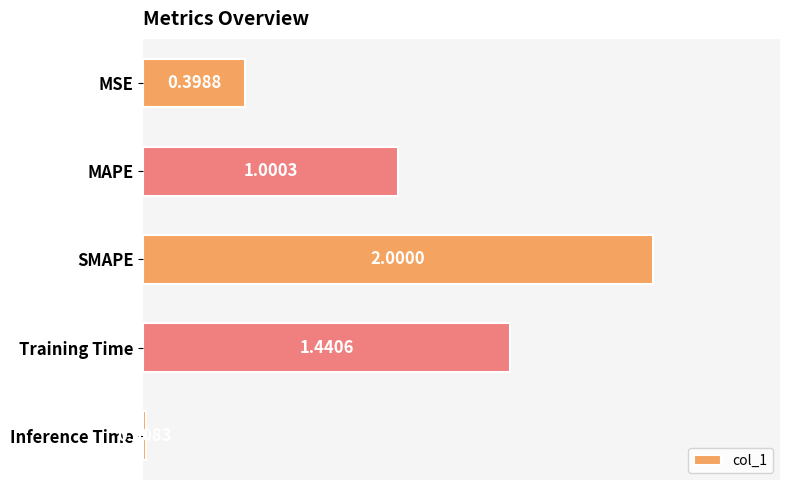

What is the sum of the values at MAPE and Inference Time?

1.0